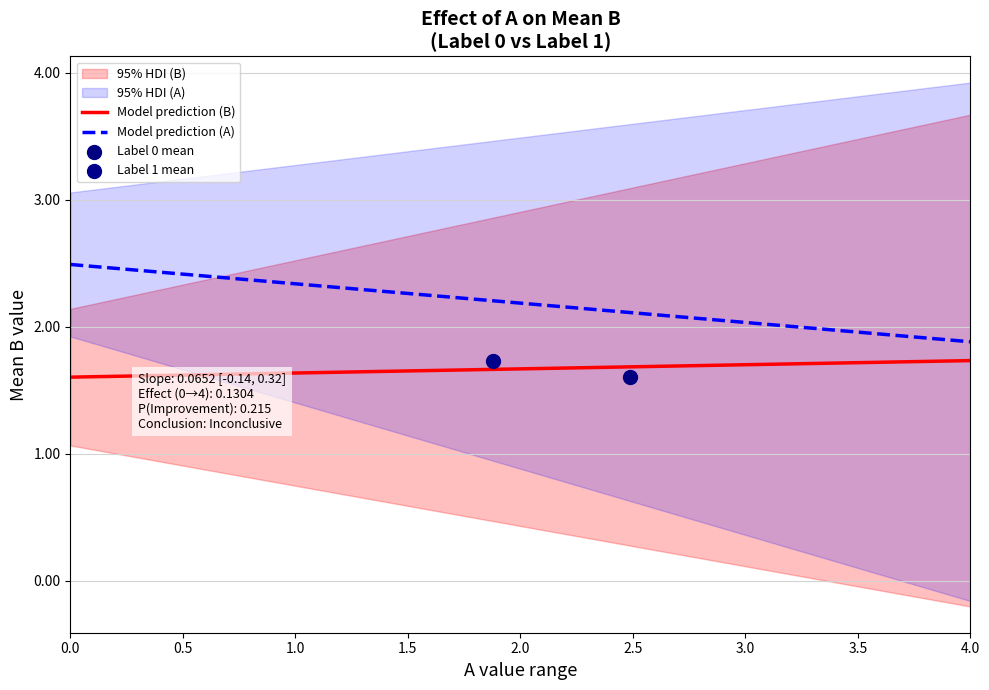

True or false: Model prediction (A) and Model prediction (B) intersect in this chart.

False